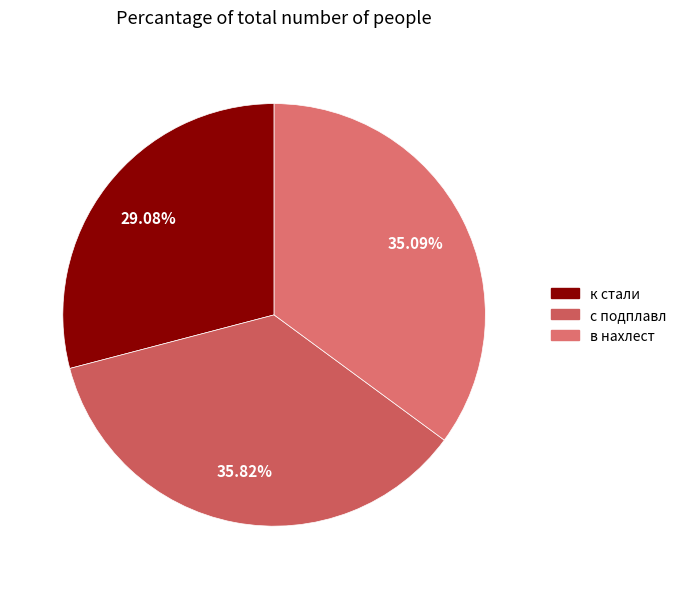

What is the largest slice in the pie chart?

с подплавл